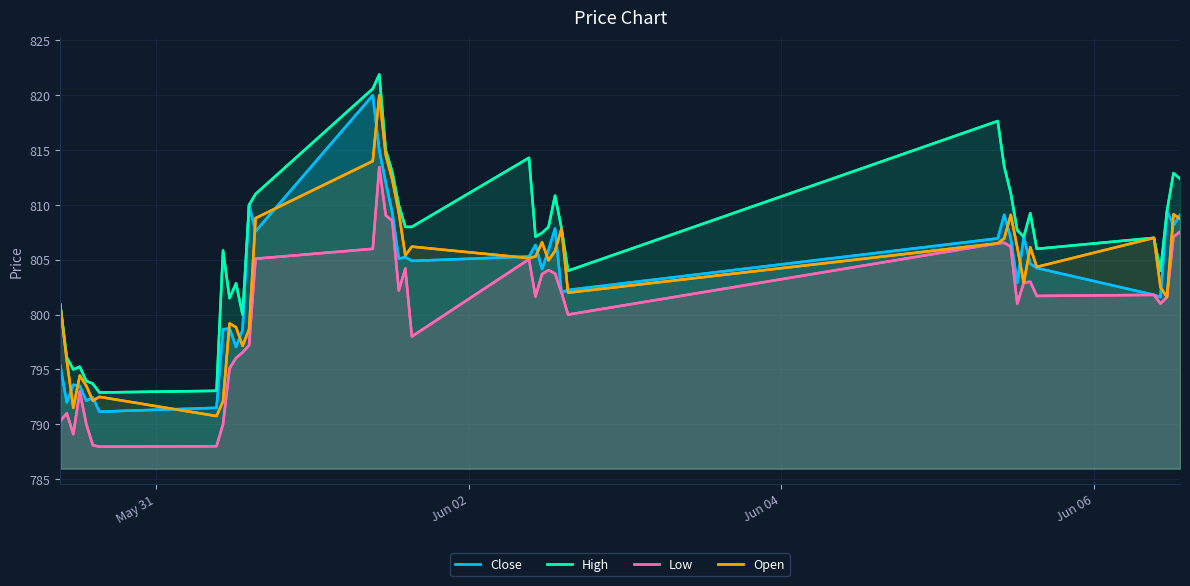

The value of Low at Jun 04 is 1371.5. True or false?

False